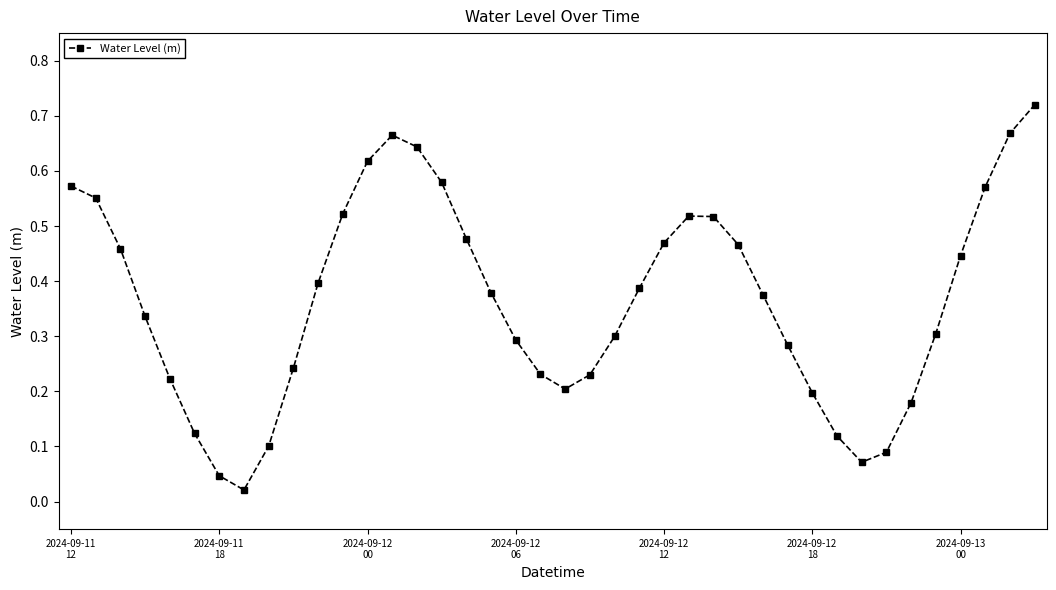

How many points are lower than both their immediate neighbors (excluding endpoints)?

3